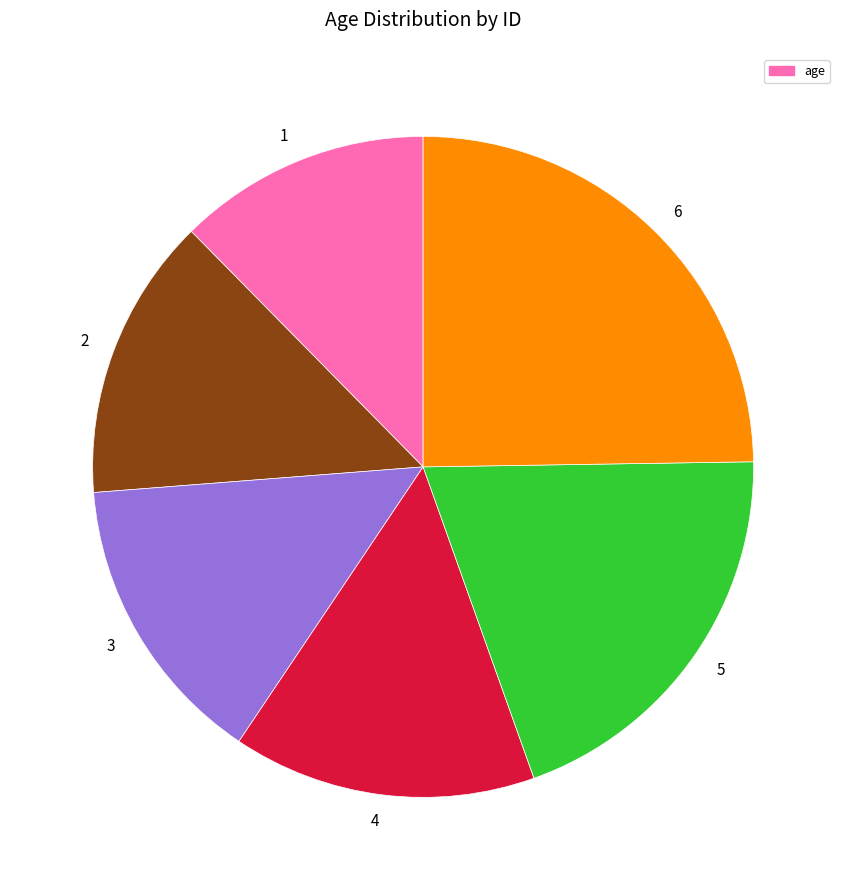

Is the sum of 2 and 6 greater than half?

No